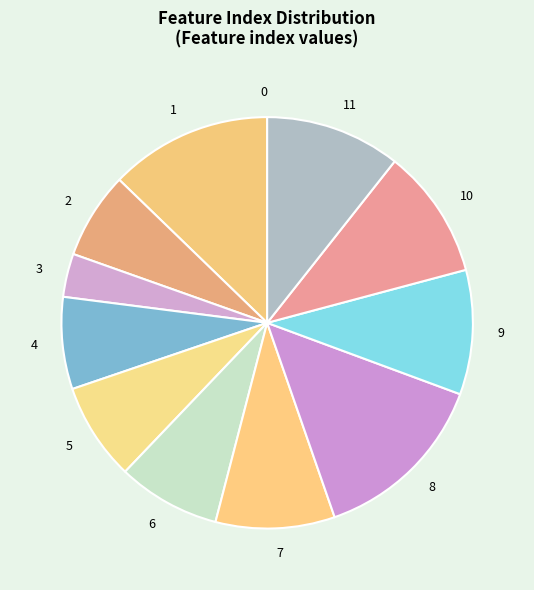

Is the sum of 8 and 9 greater than half?

No